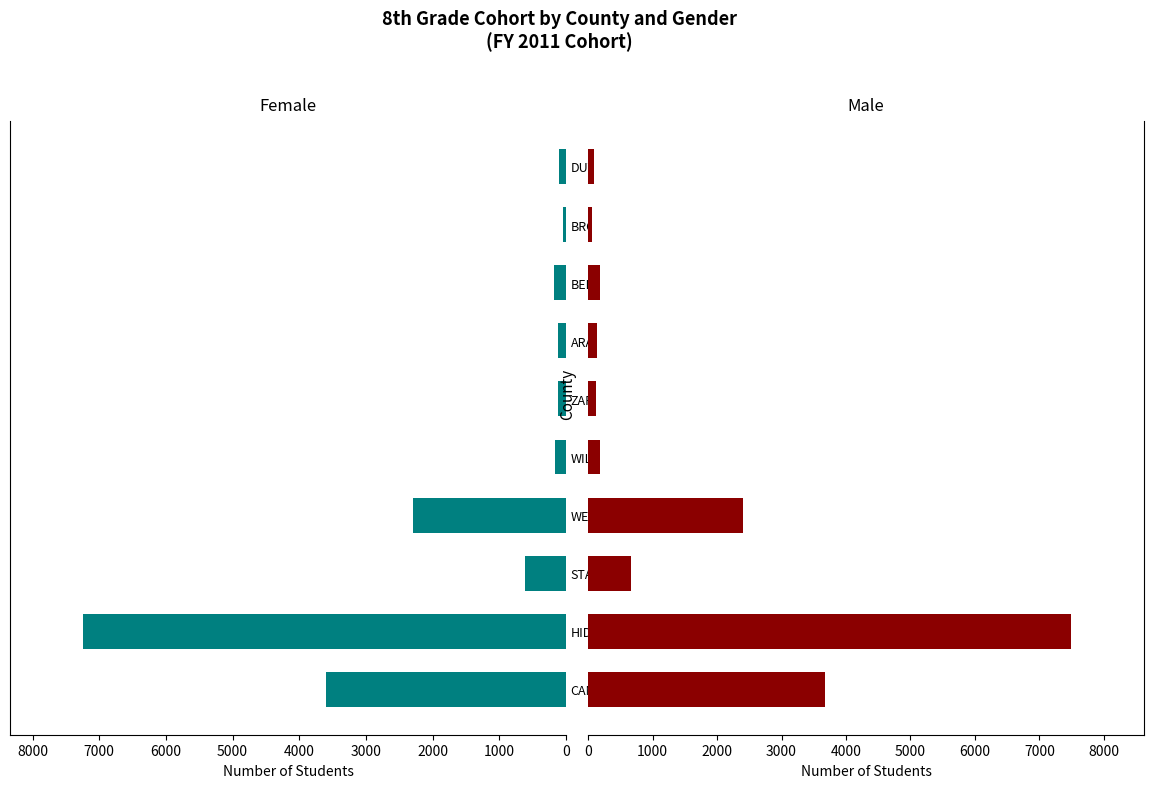

What is the value of the Female bar at the 9th from the left?

50